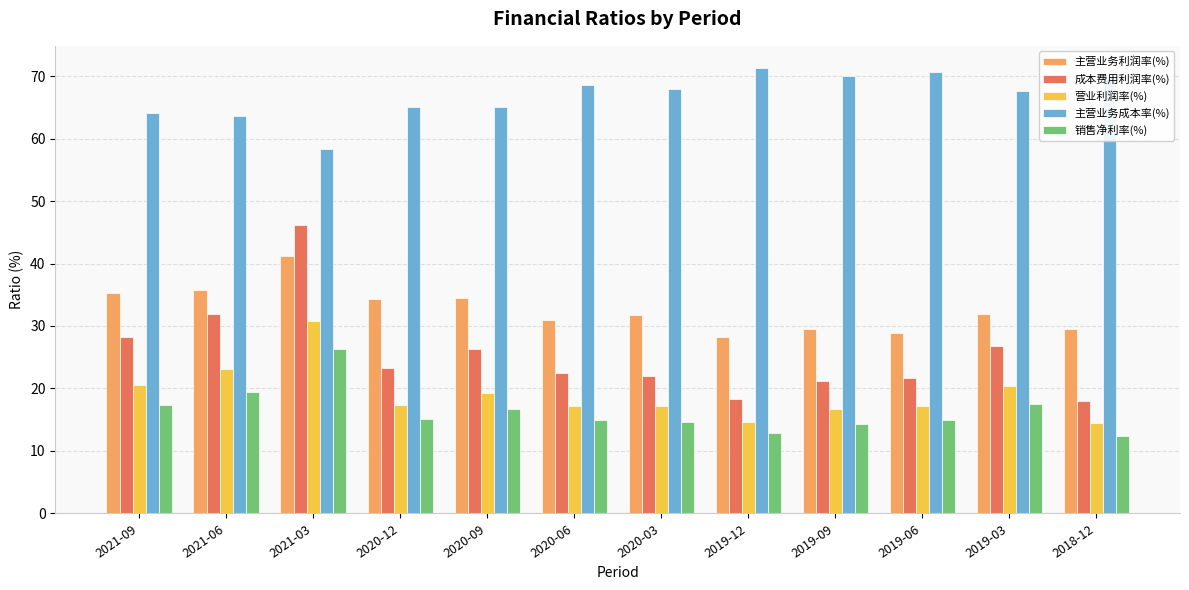

What is the total value across all series at 2020-03?

153.5